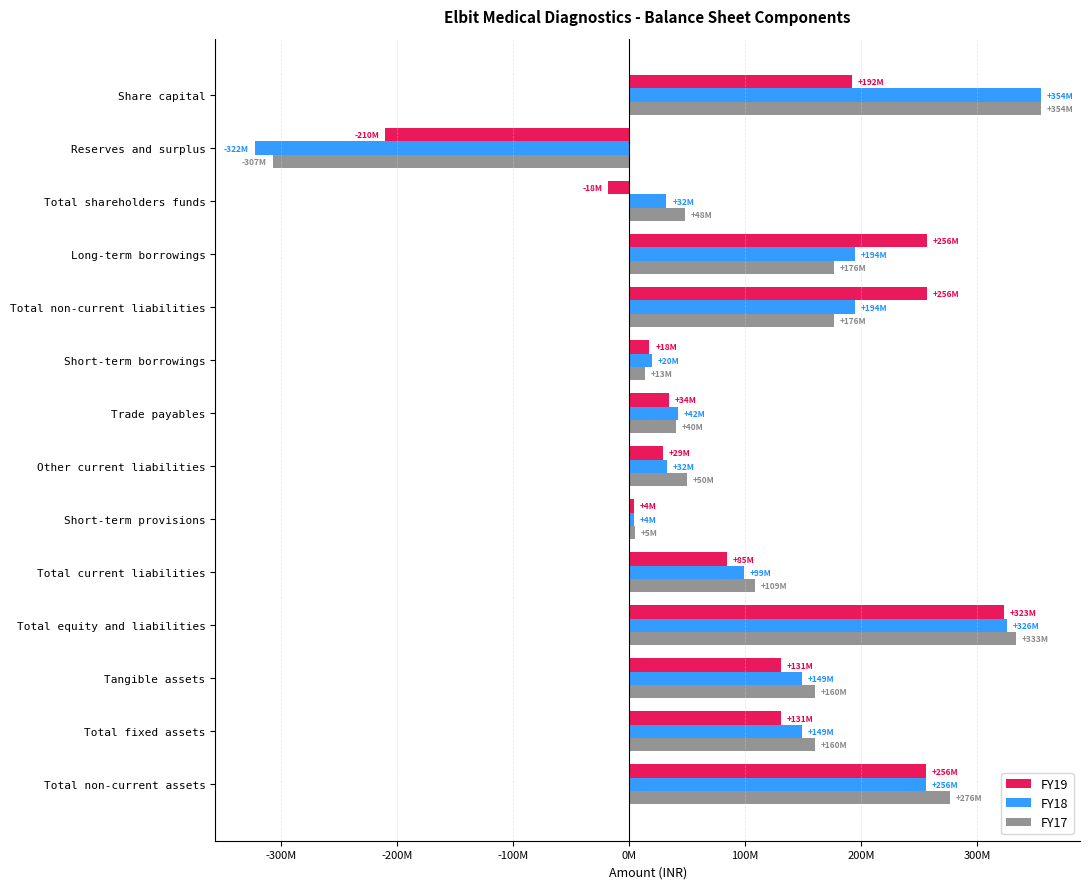

Rank the series by their average value, from lowest to highest.

FY19, FY18, FY17